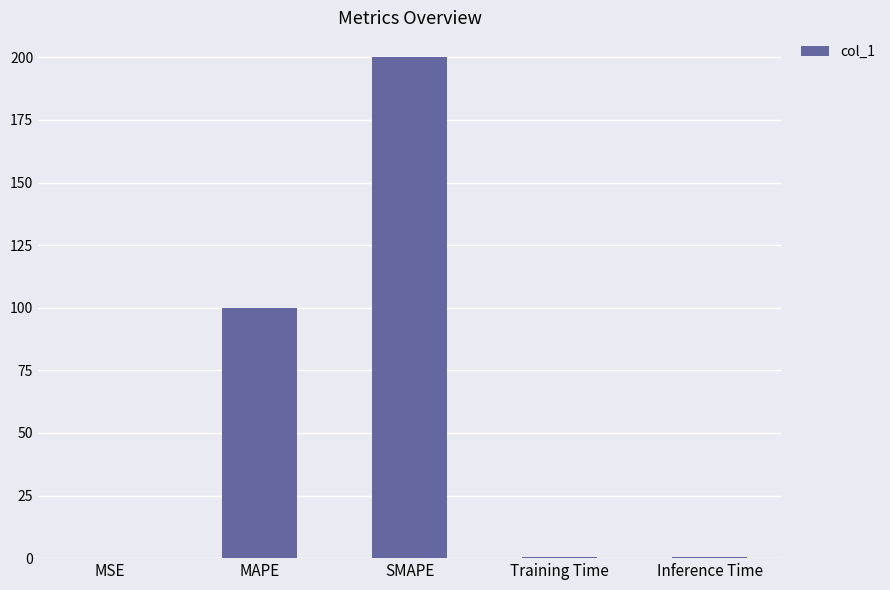

What is the change in value from MAPE to SMAPE?

+100.0